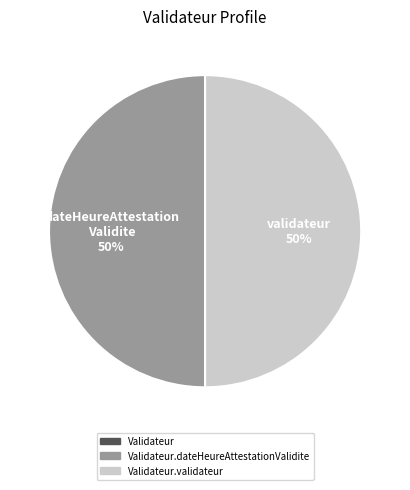

To the nearest percent, what is the average slice percentage?

33%